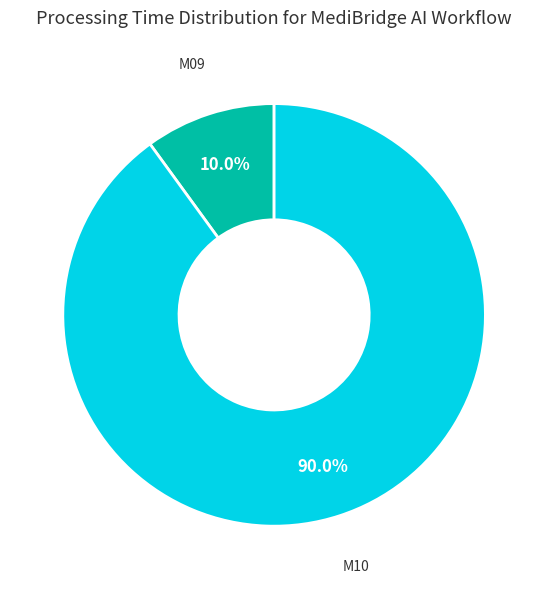

Does M10 account for over 50% of the chart?

Yes